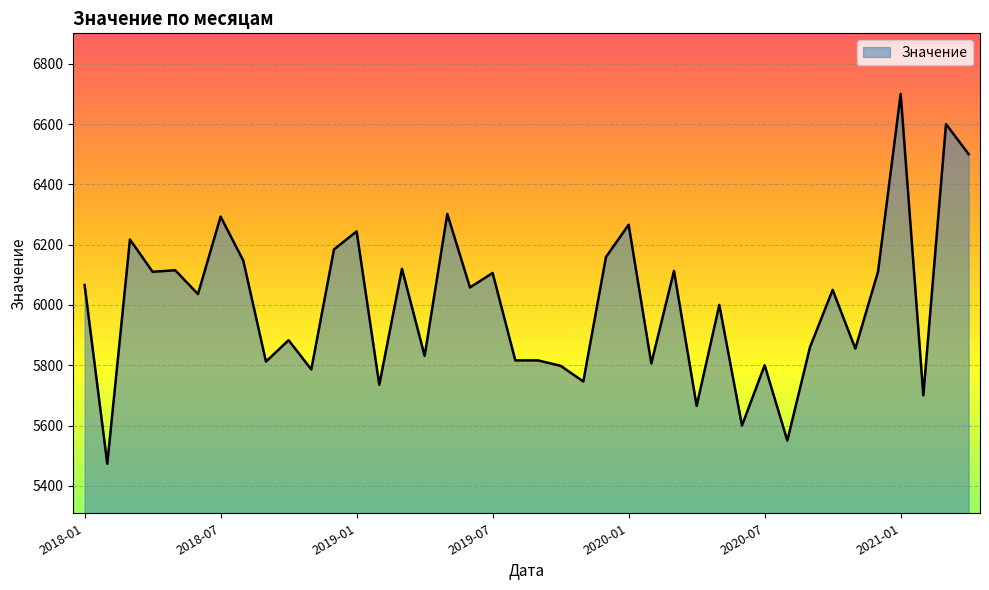

What is the difference between the maximum and minimum values?

1227